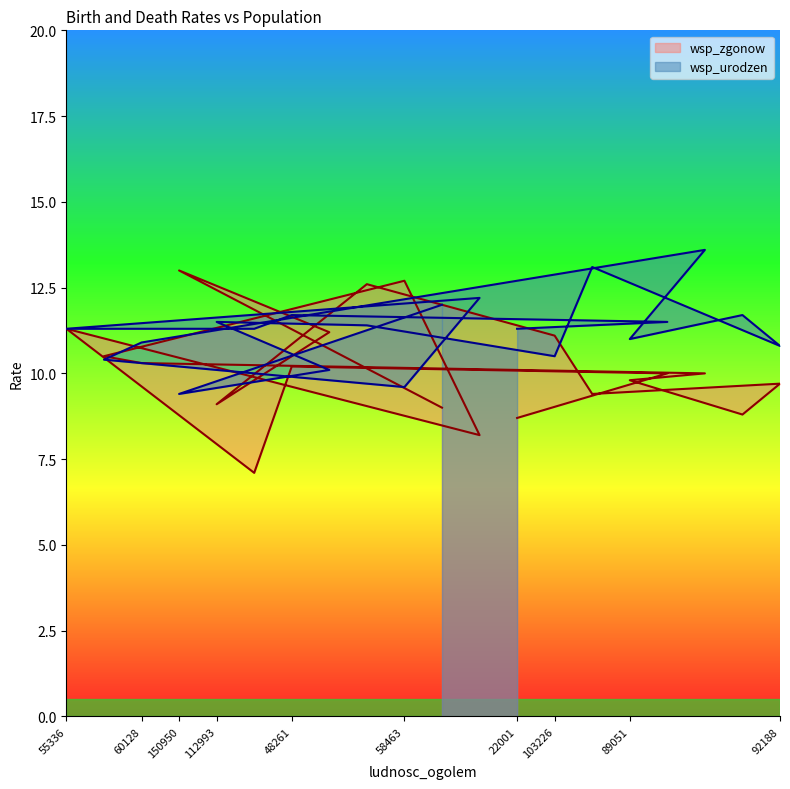

True or false: wsp_urodzen has more than 0 points higher than both neighbors.

True